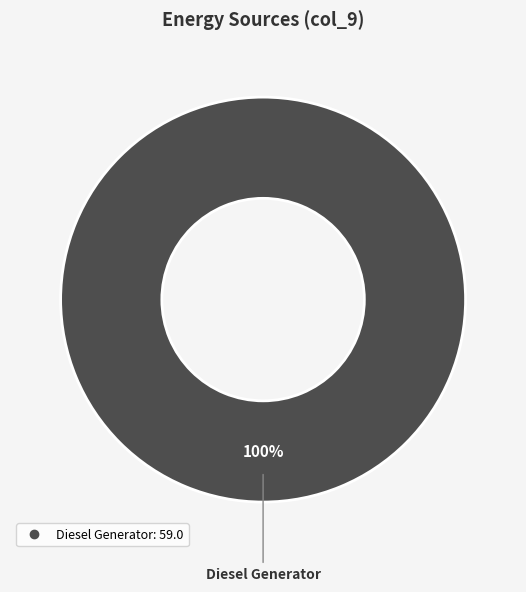

Does any single category account for the majority?

Yes